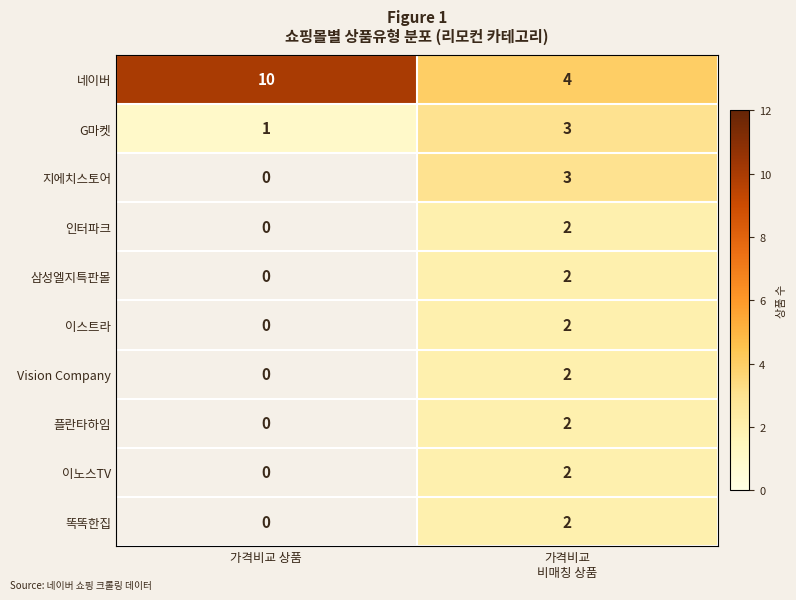

How many categories are shown in the chart?

2